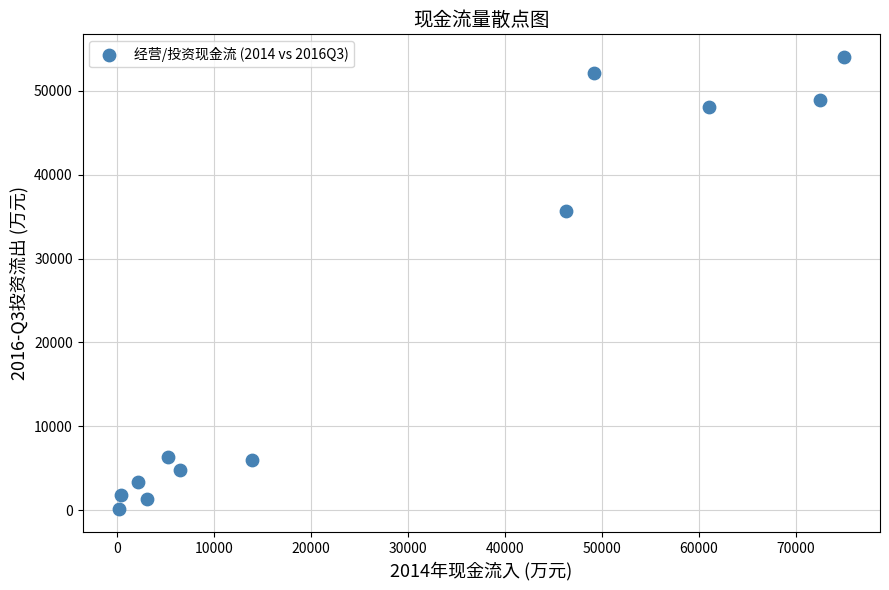

What Y value in the scatter plot is closest to 27072?

35623